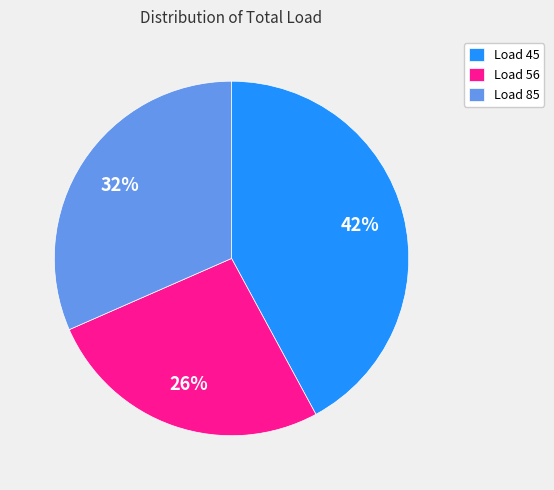

Does Load 56 account for over 50% of the chart?

No